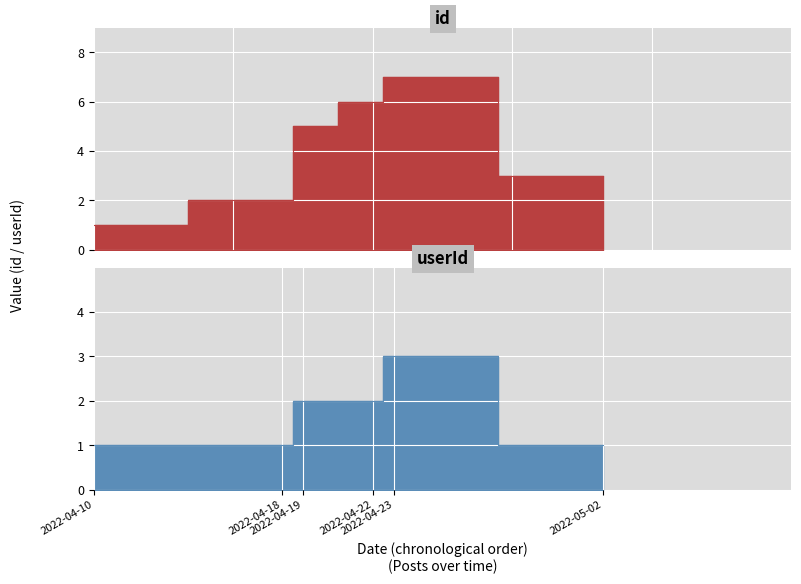

What is the sum of the userId values at 2022-04-19 and 2022-04-22?

4